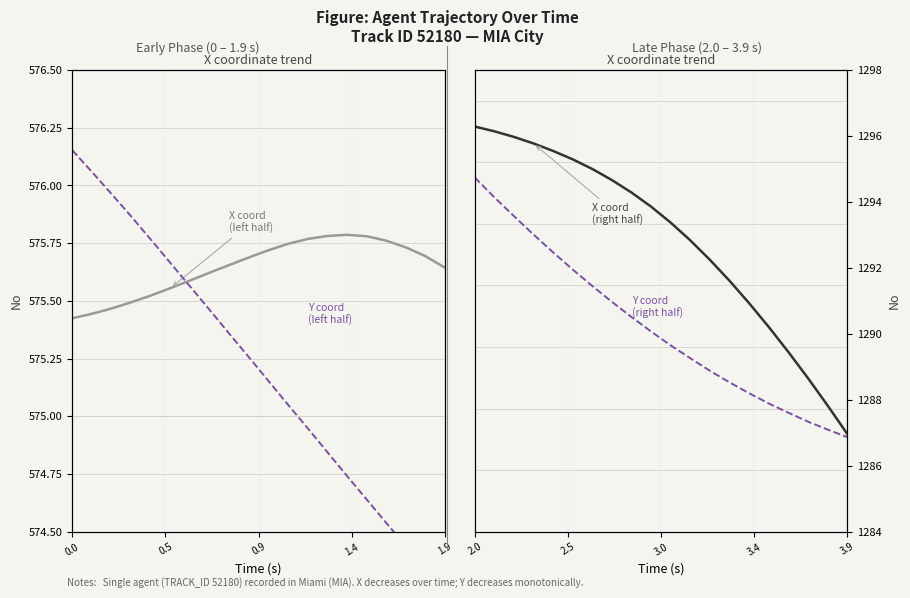

What is the highest value of the Y coordinate (right) series?

1294.7